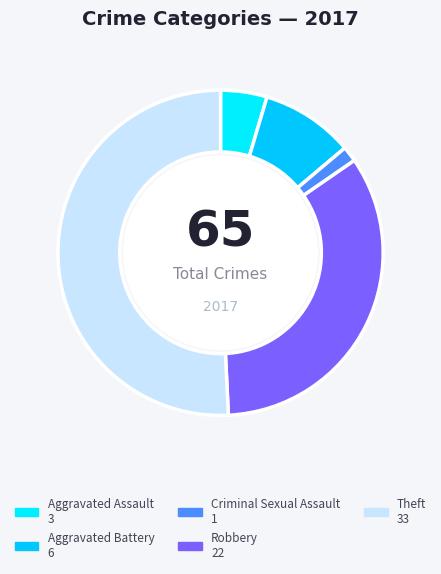

True or false: Aggravated Battery accounts for 9% of the total.

True